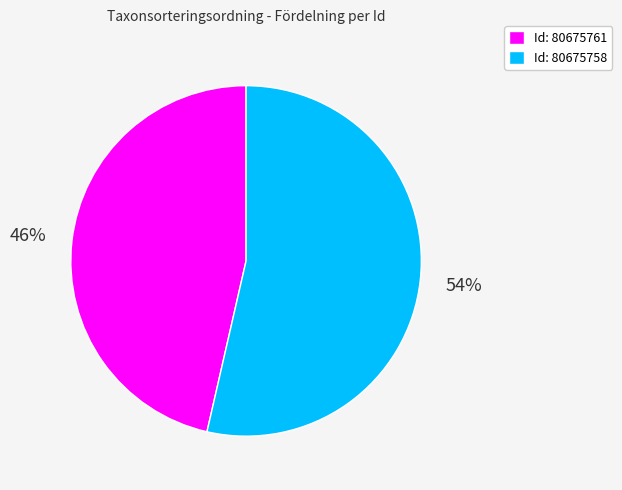

Which category has the biggest portion of the pie?

Id: 80675758